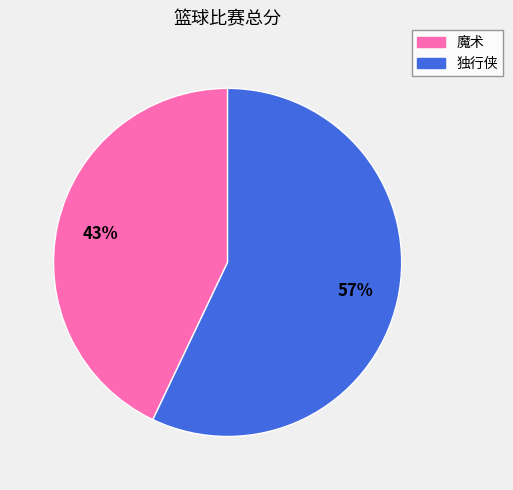

Which slice is the largest?

独行侠